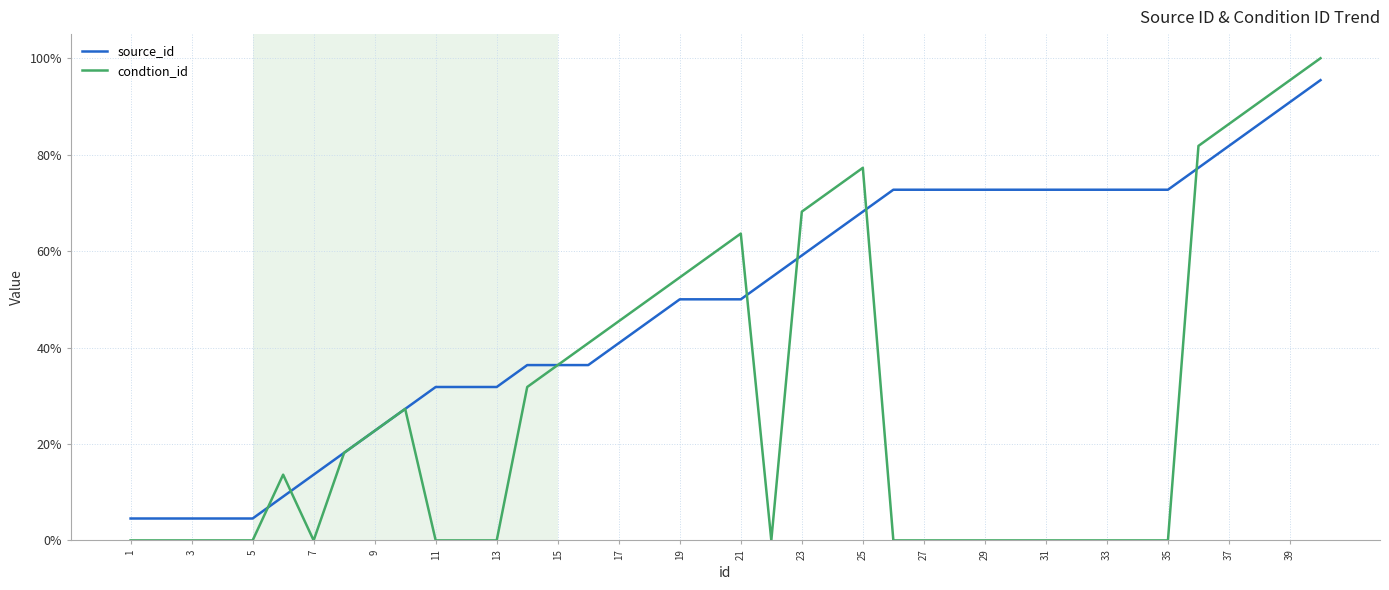

Which series ends up on top after the final intersection of source_id and condtion_id?

condtion_id